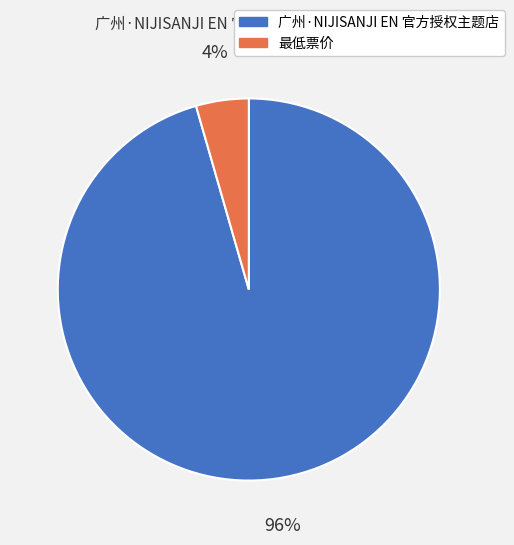

To the nearest percent, what portion does 广州·NIJISANJI EN 官方授权主题店 represent?

96%